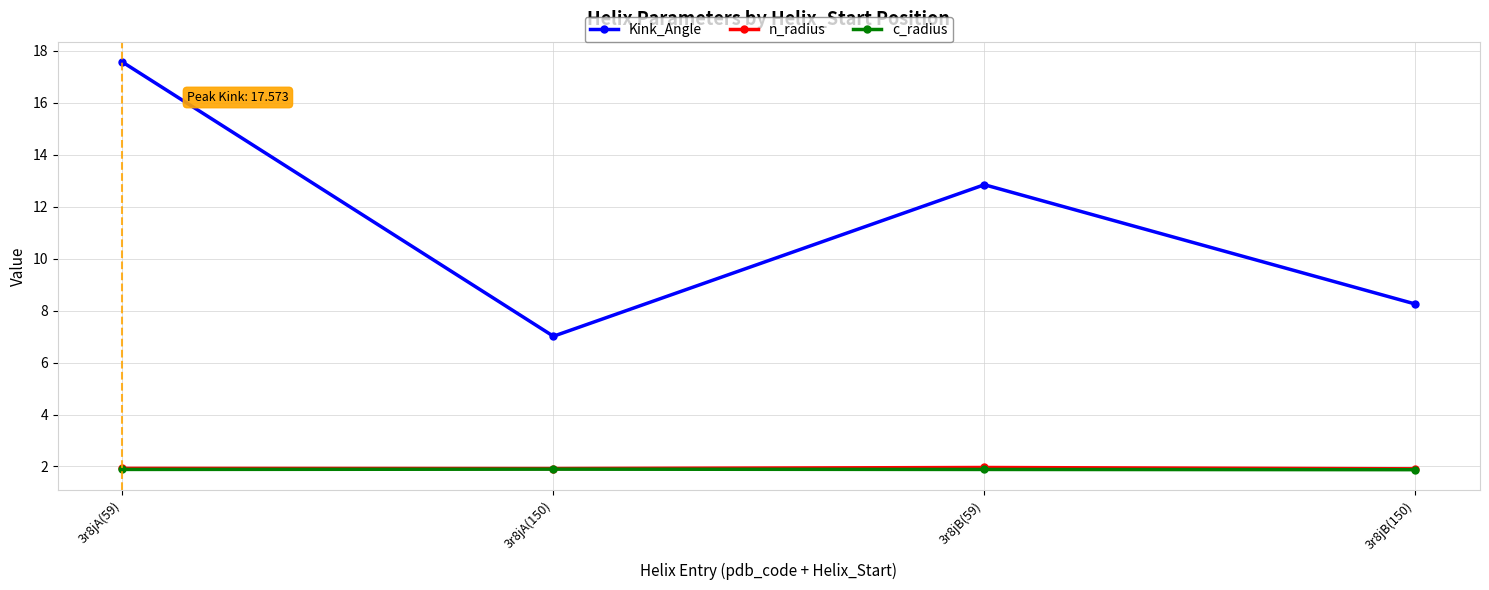

At which label does Kink_Angle first exceed 12?

3r8jA(59)